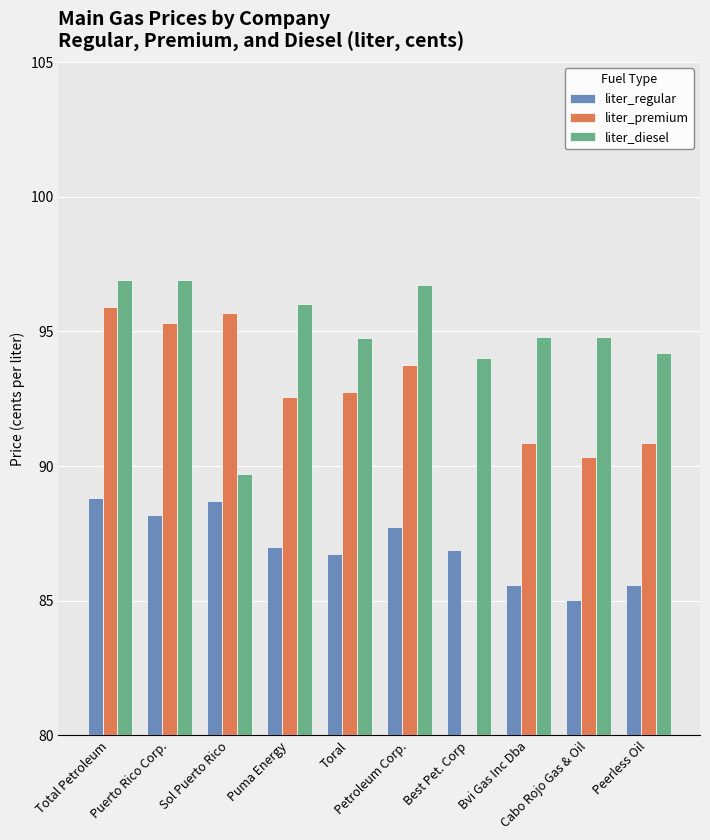

How many values in the liter_premium series exceed 93?

4